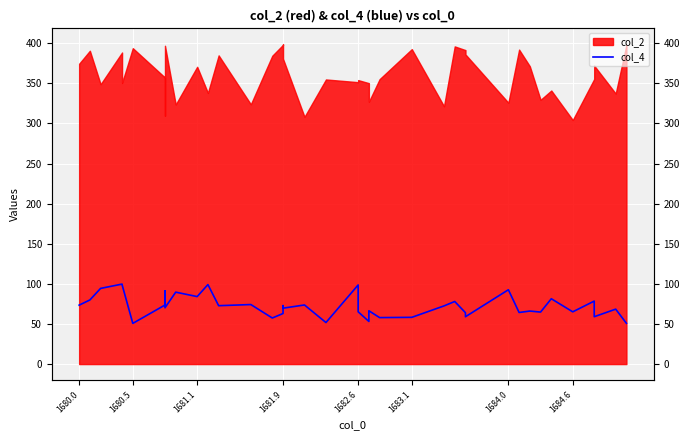

True or false: the data shows 49.7 at 1681.9.

False